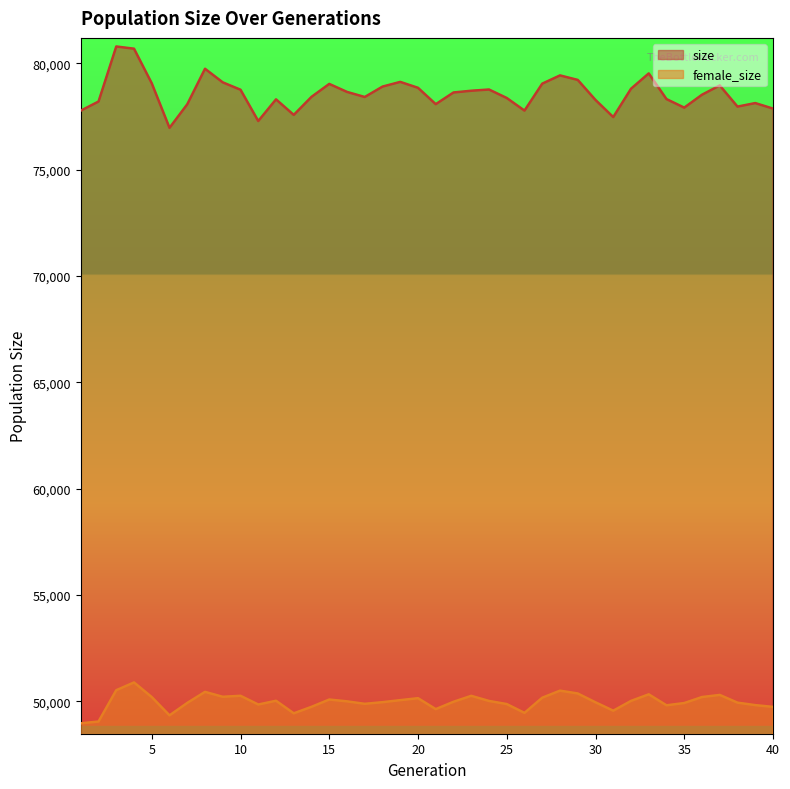

Which series has the largest total across all categories?

size